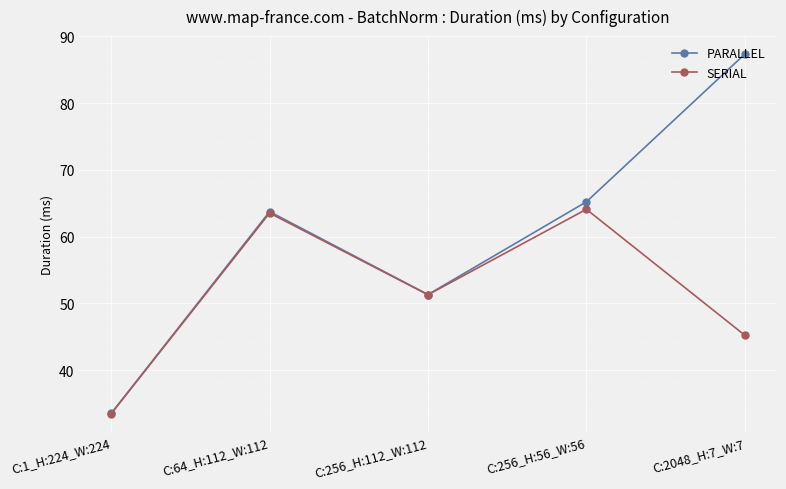

At which category does SERIAL reach its first local peak?

C:64_H:112_W:112